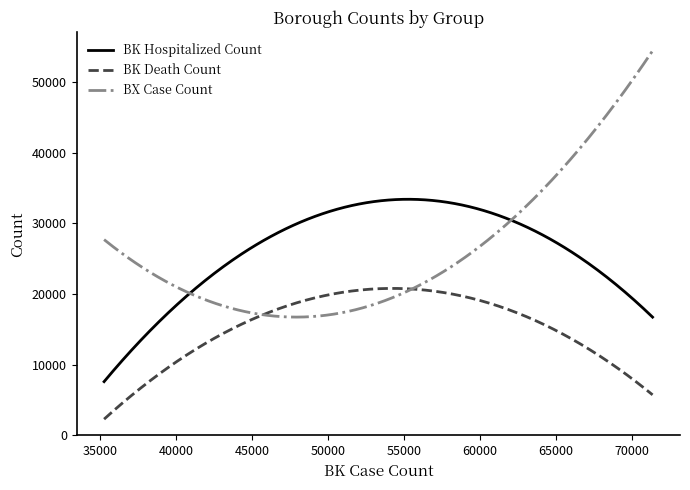

List the series in order of their peak value, lowest first.

BK Death Count, BK Hospitalized Count, BX Case Count